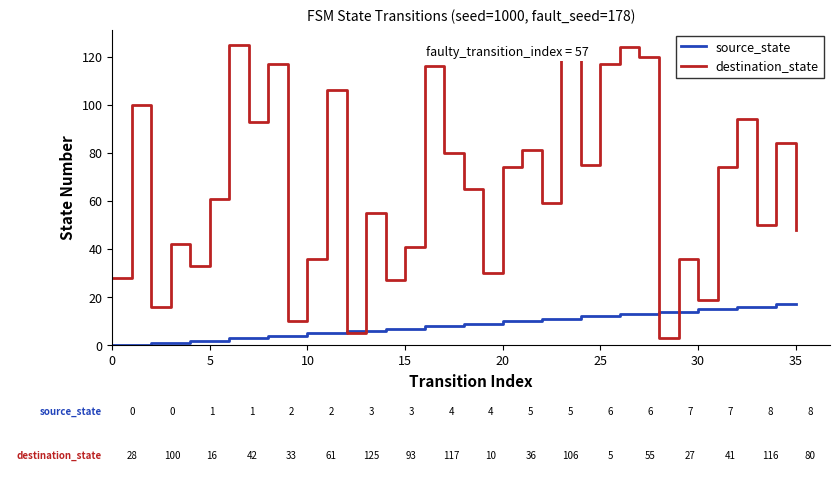

Which series has the largest range (max minus min)?

destination_state